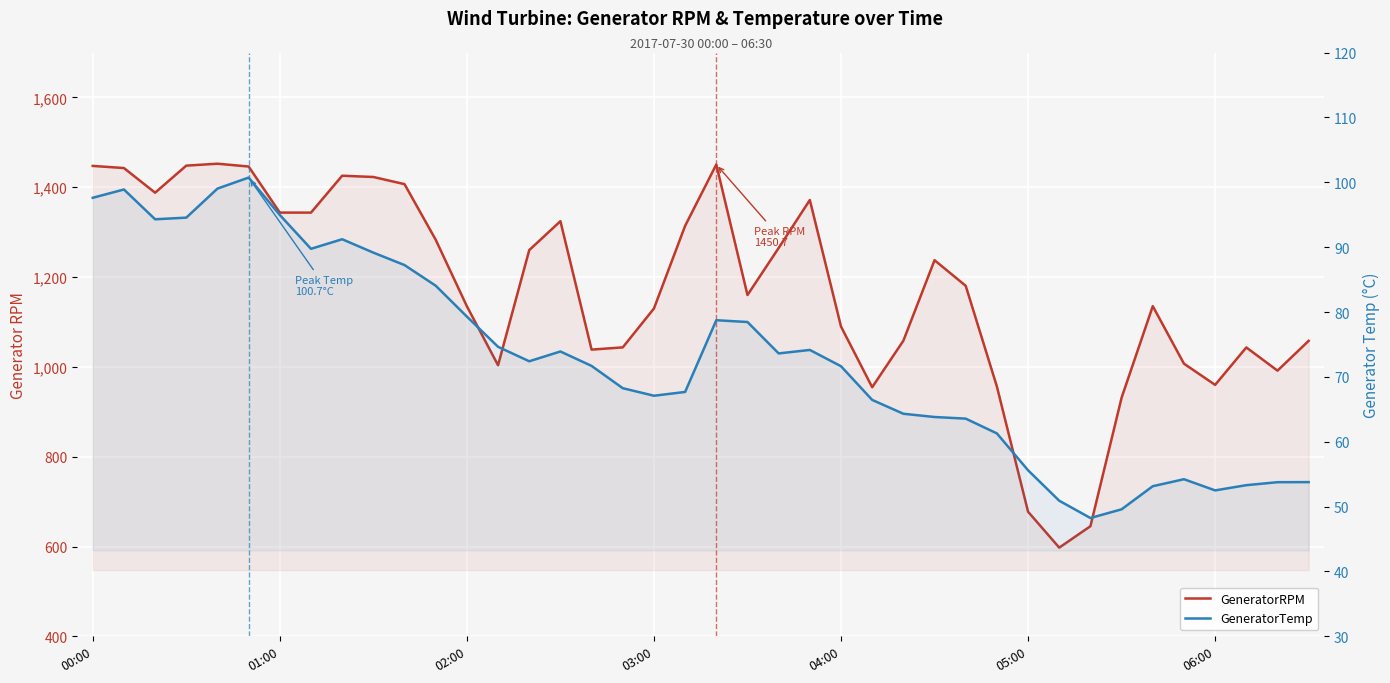

What is the difference between the GeneratorRPM values at 35 and 7?

336.4